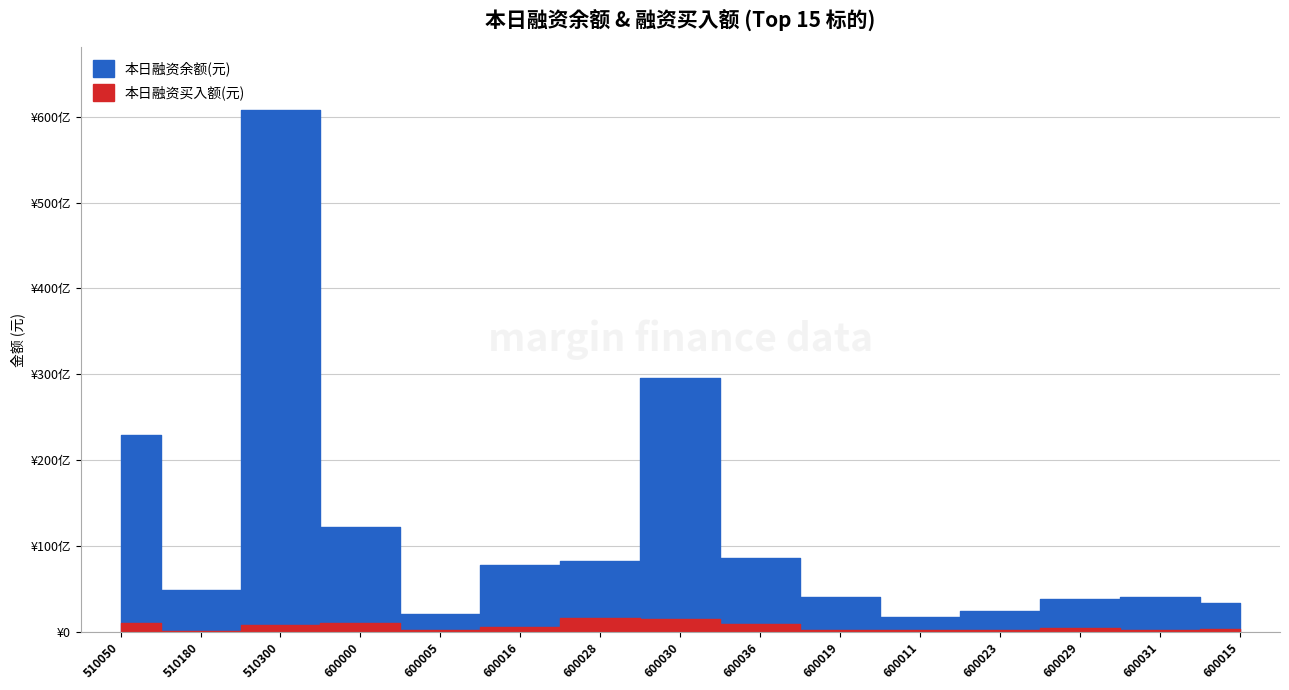

Where is 本日融资买入额(元) nearest to the value 812808274?

510300